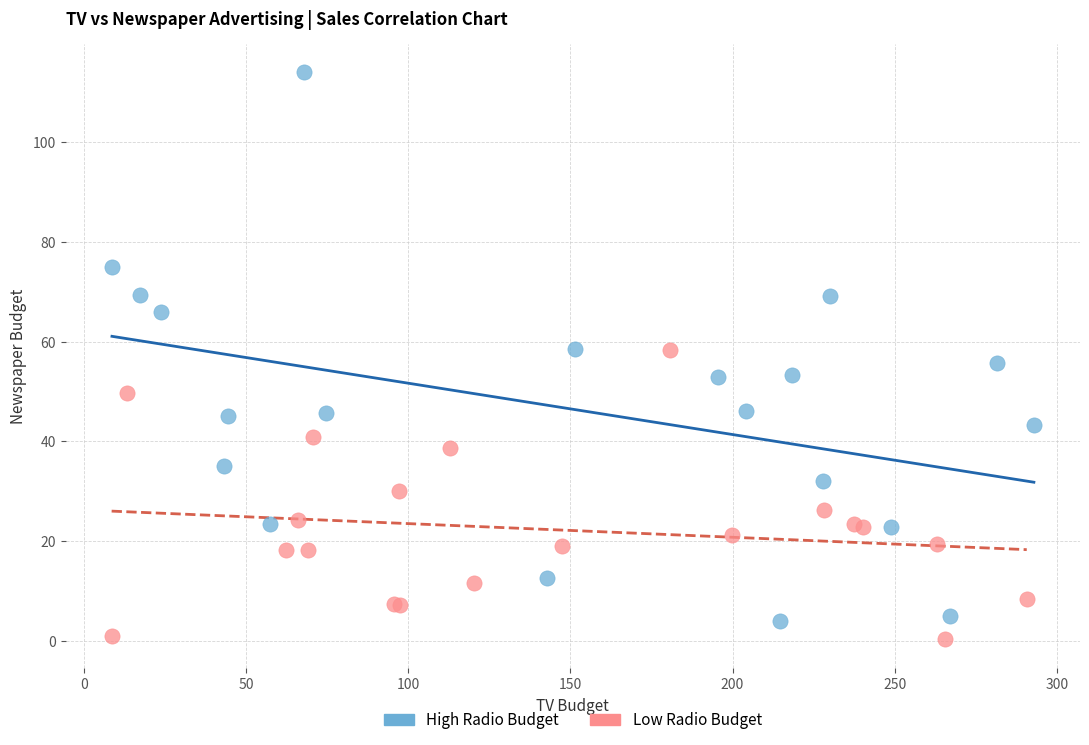

Which series has the largest Y range (max minus min)?

High Radio Budget